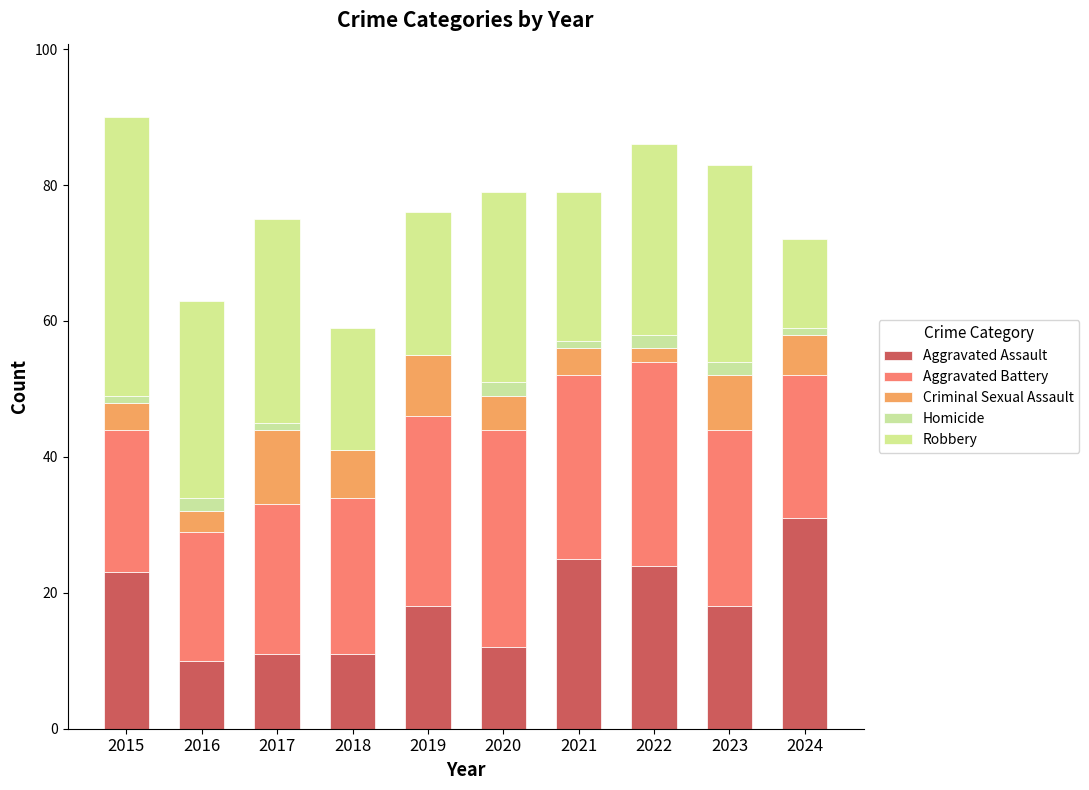

What is the total value across all series at 2019?

76